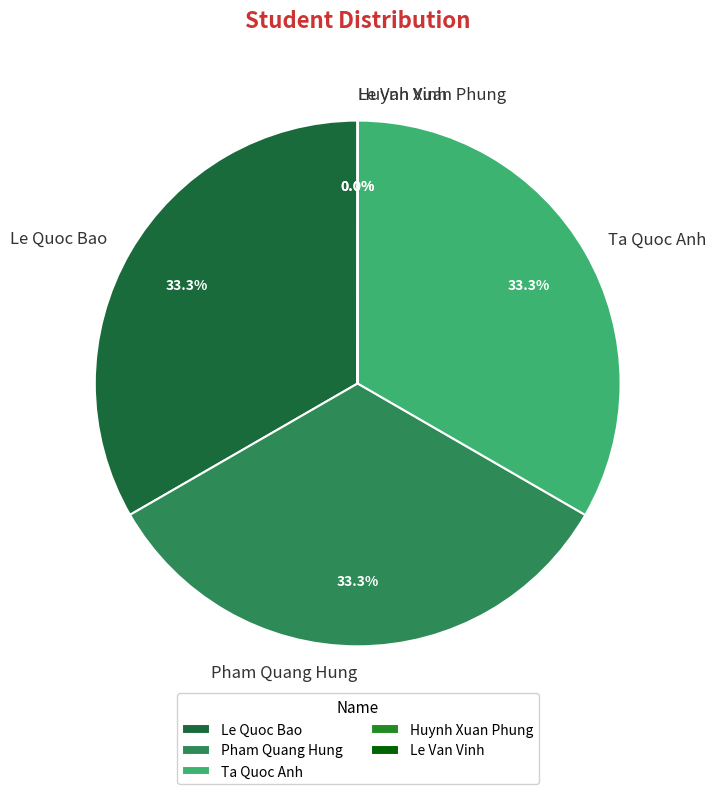

Do Ta Quoc Anh and Pham Quang Hung together represent more than half of the pie?

Yes